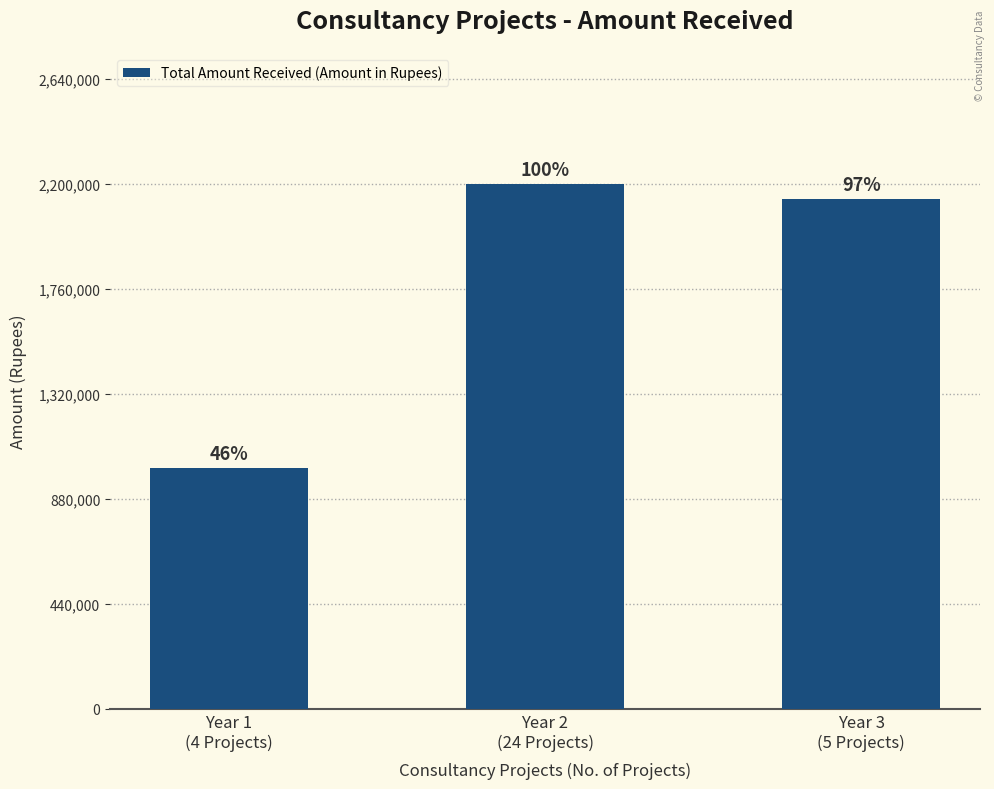

Reading left to right, what are all the values shown in this chart?

1010000	2200000	2137400